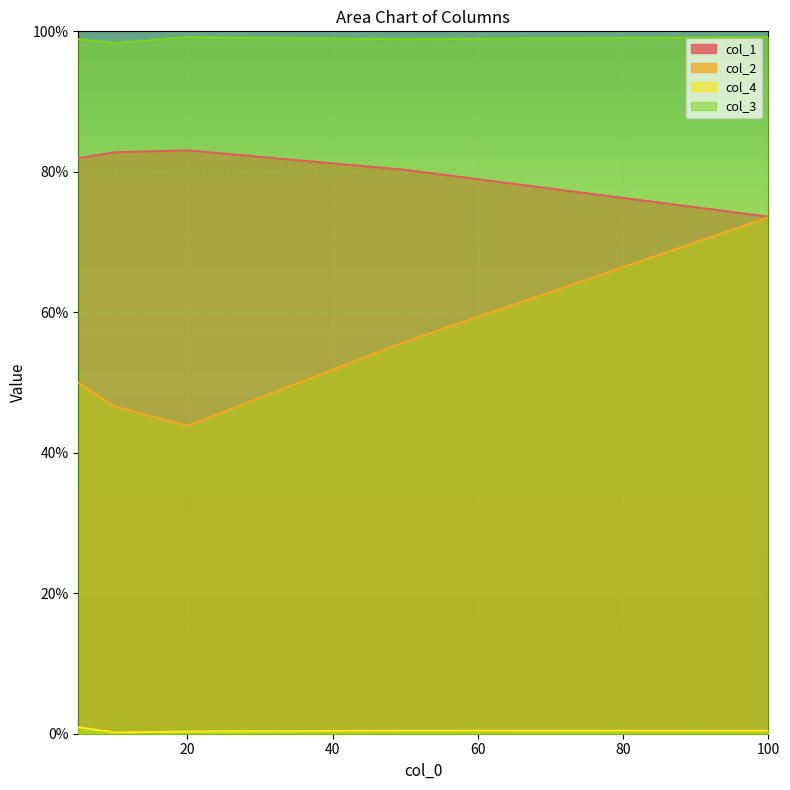

Count the number of data series in this chart.

4